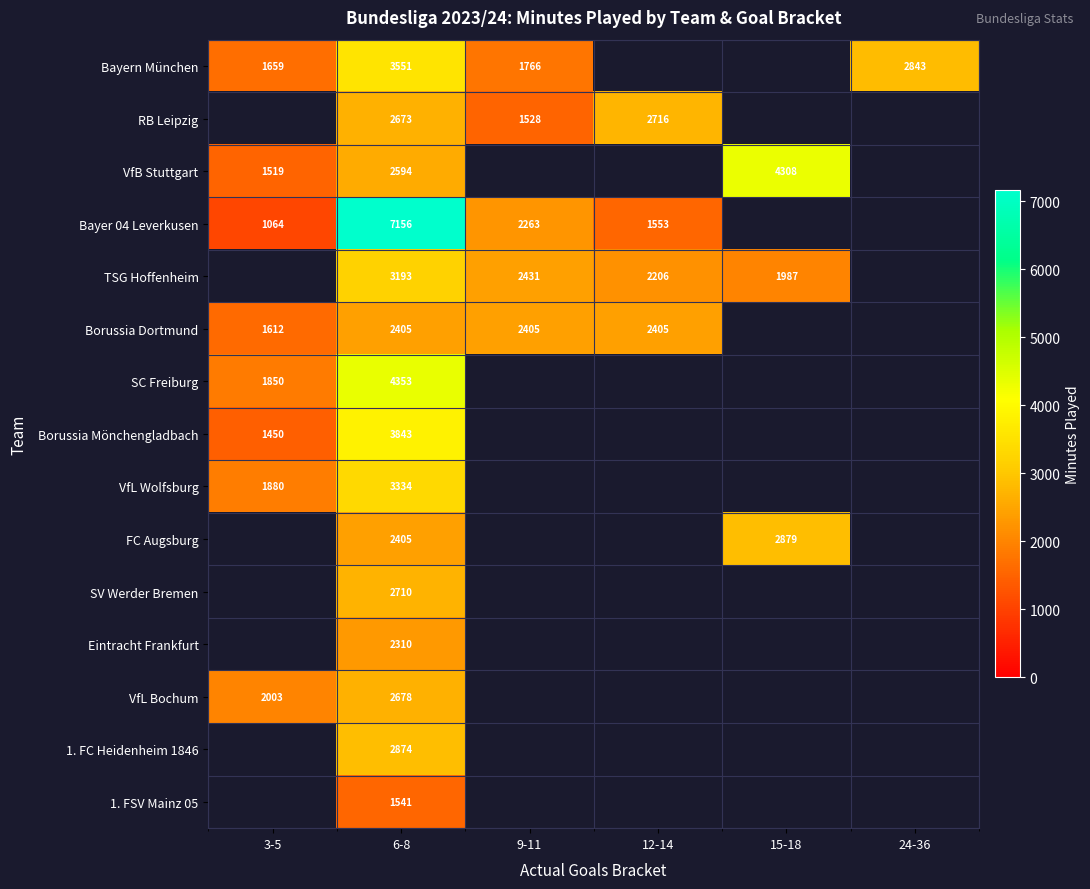

Which category has the highest value across all series?

6-8